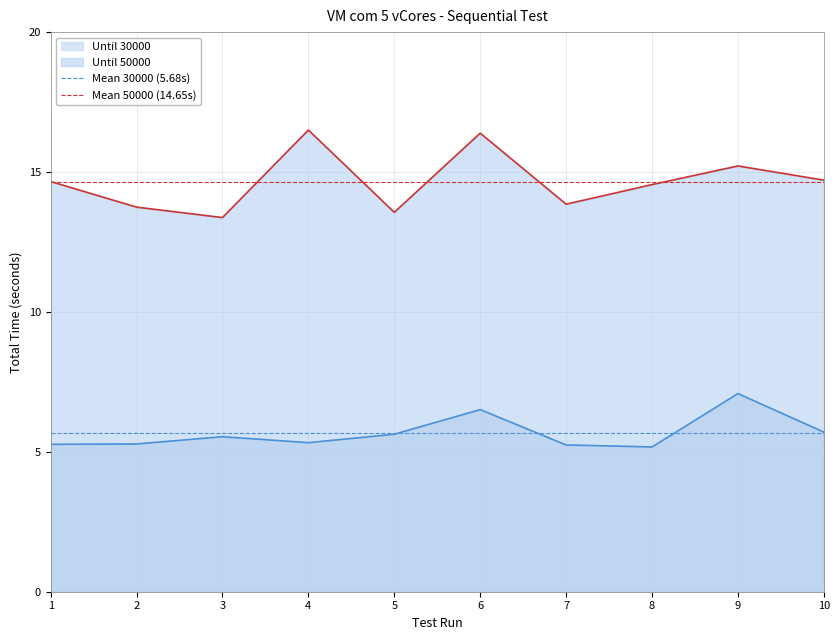

What is the maximum value for Until 50000?

16.5